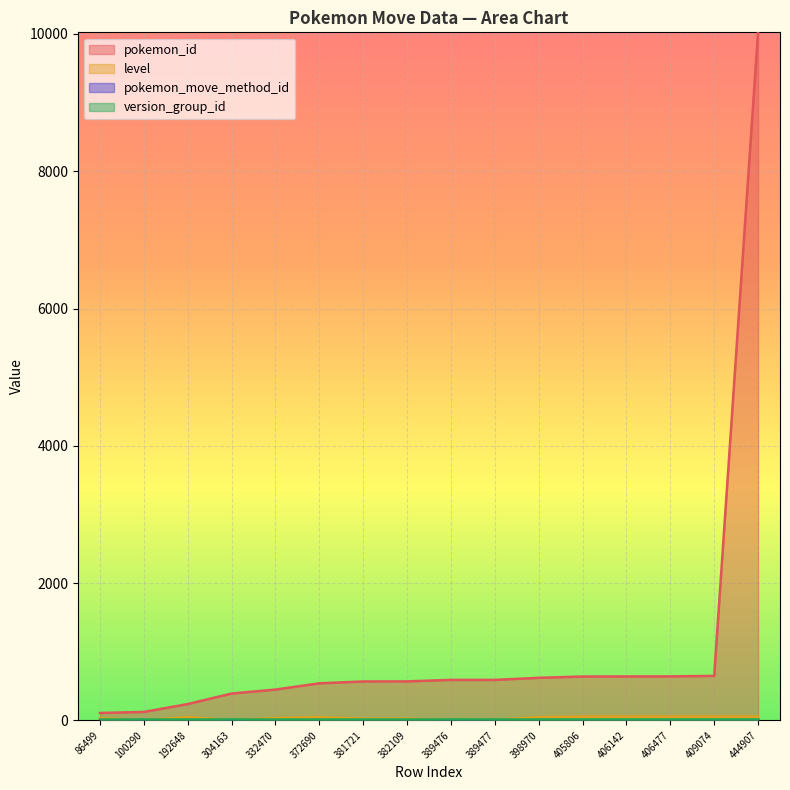

What is the value of the level point at the 7th from the left?

25